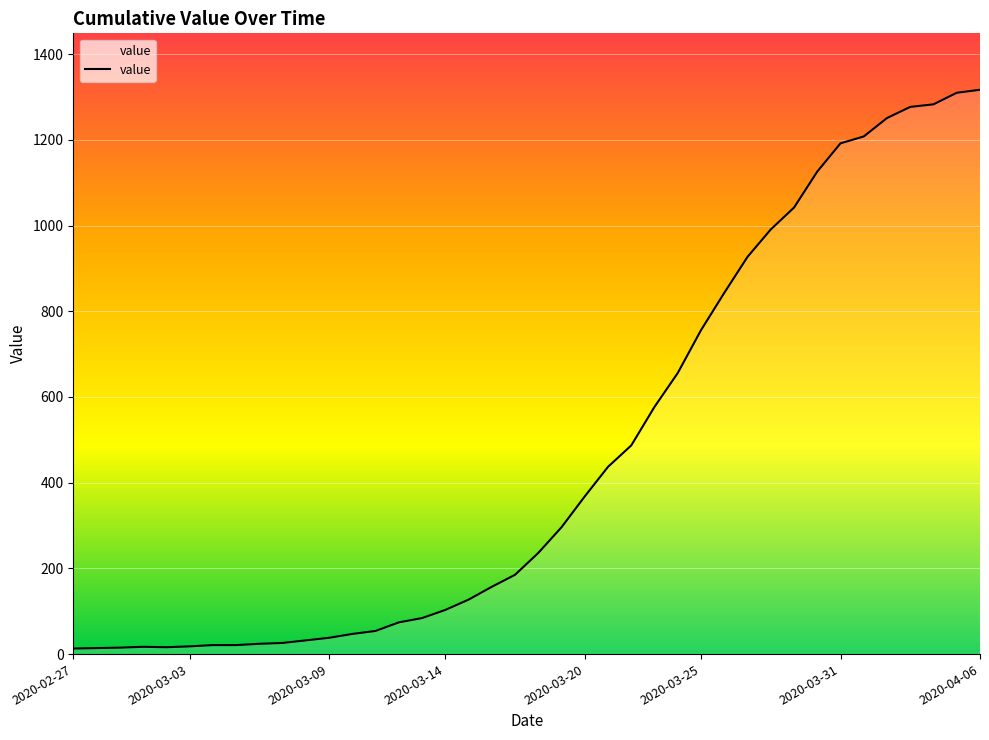

What is the greatest value displayed?

1317